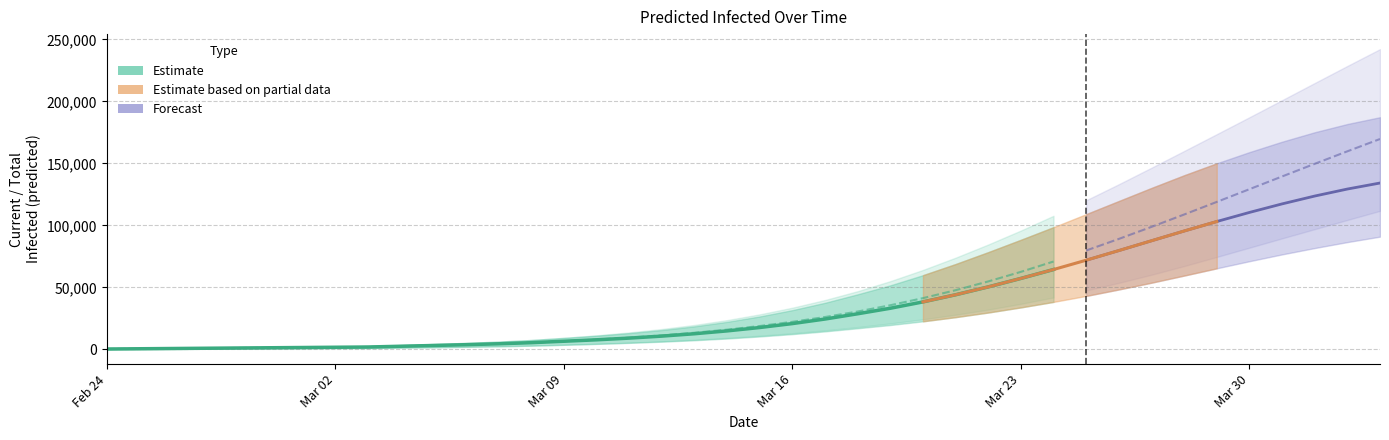

At which label does predicted_total_infected_lower first exceed 10932?

21